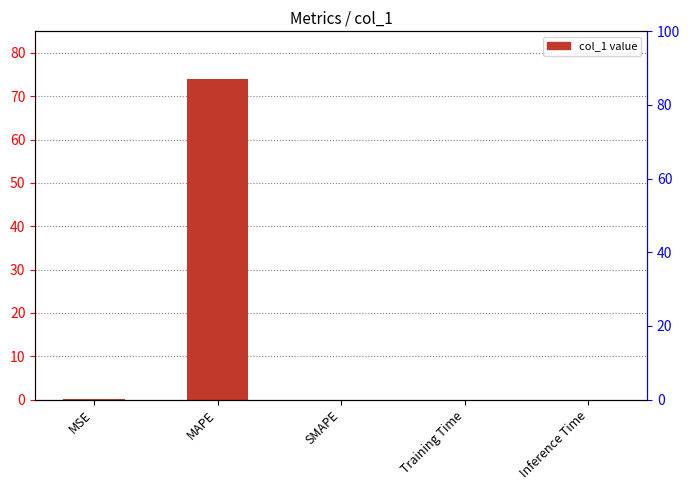

Reading left to right, what are all the values shown in this chart?

MSE=0.0	MAPE=74.1	SMAPE=0.0	Training Time=0.0	Inference Time=0.0